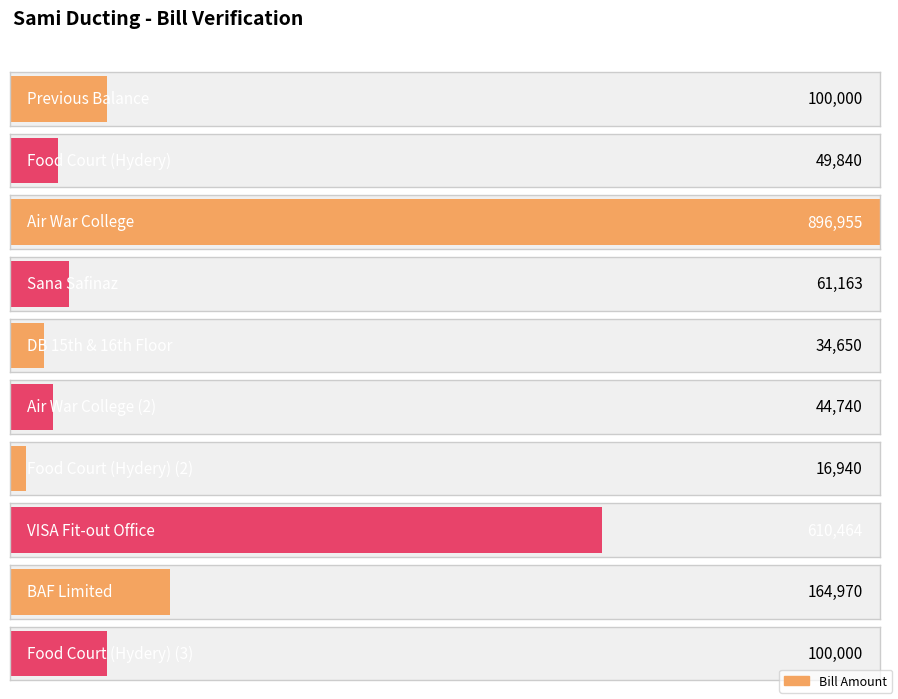

Reading right to left, list all the values displayed in this chart.

100000	164970	610464	16940	44740	34650	61163	896955	49840	100000